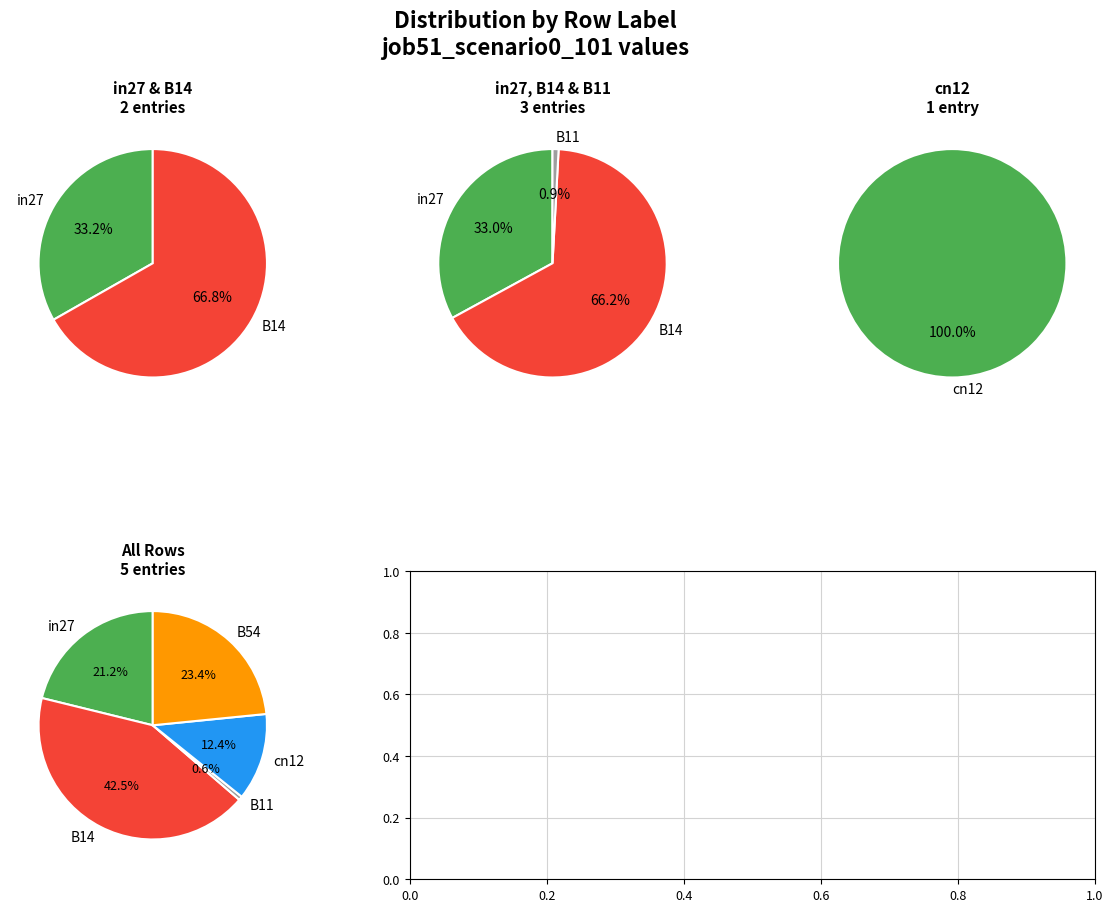

What portion of the pie excludes cn12?

87.6%